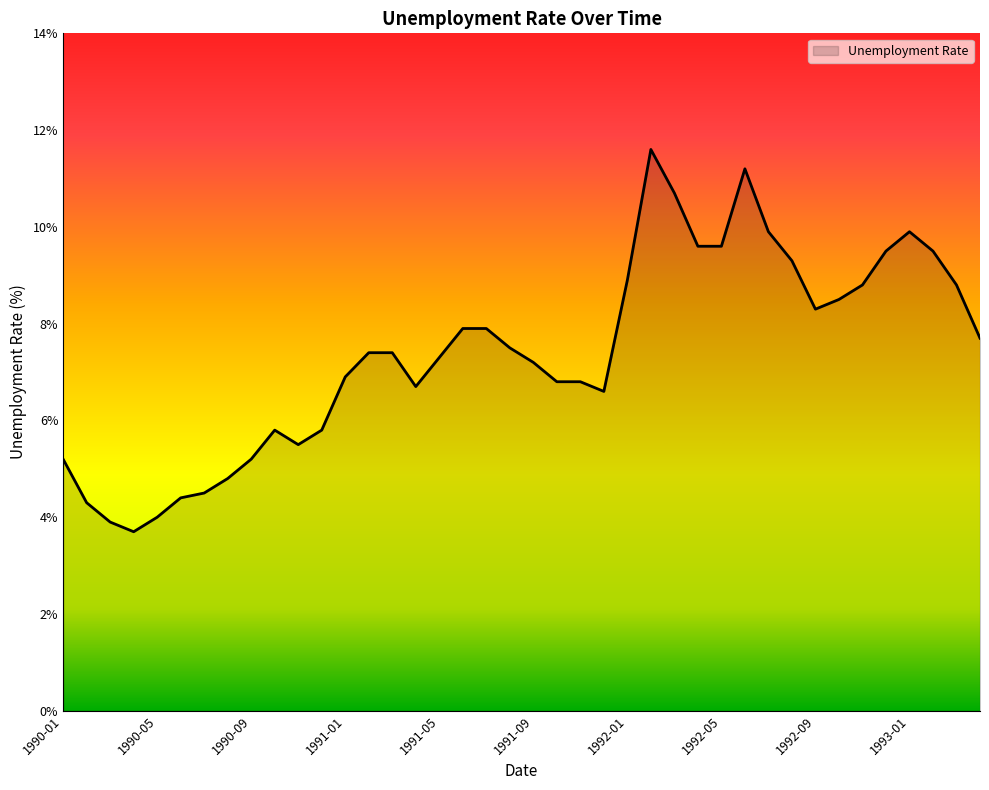

At which category does the data reach its first local peak?

1990-10